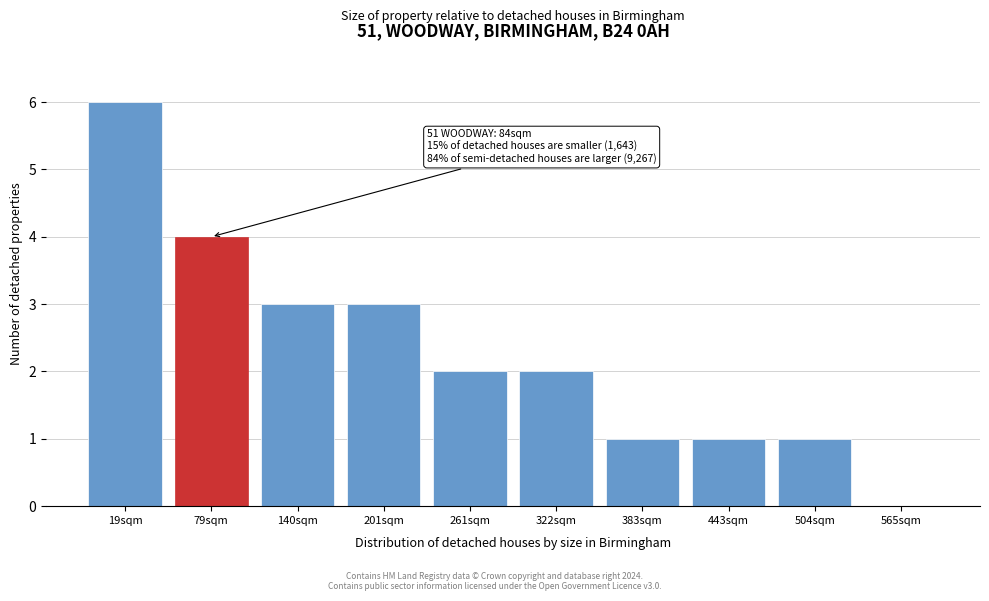

Reading left to right, extract all data points from this chart.

19sqm=6	79sqm=4	140sqm=3	201sqm=3	261sqm=2	322sqm=2	383sqm=1	443sqm=1	504sqm=1	565sqm=0